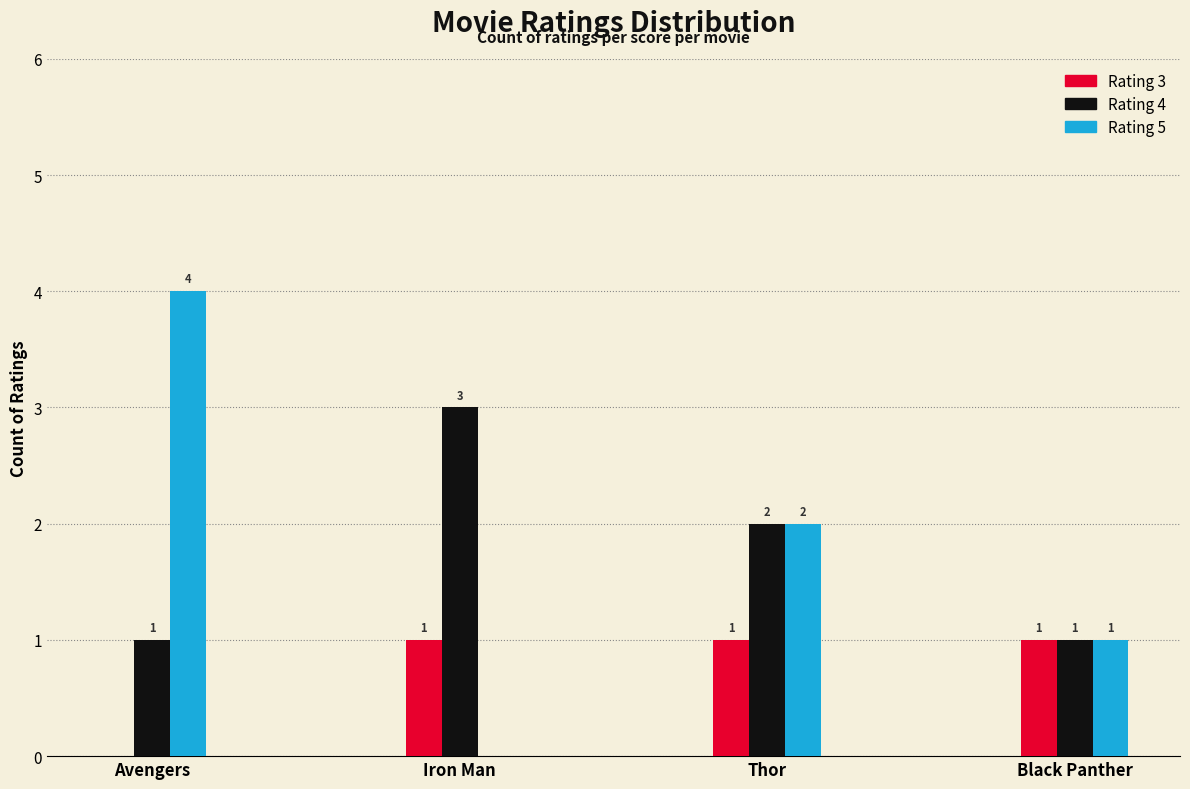

Is the value of Rating 5 at Iron Man greater than the value of Rating 4 at Thor?

No